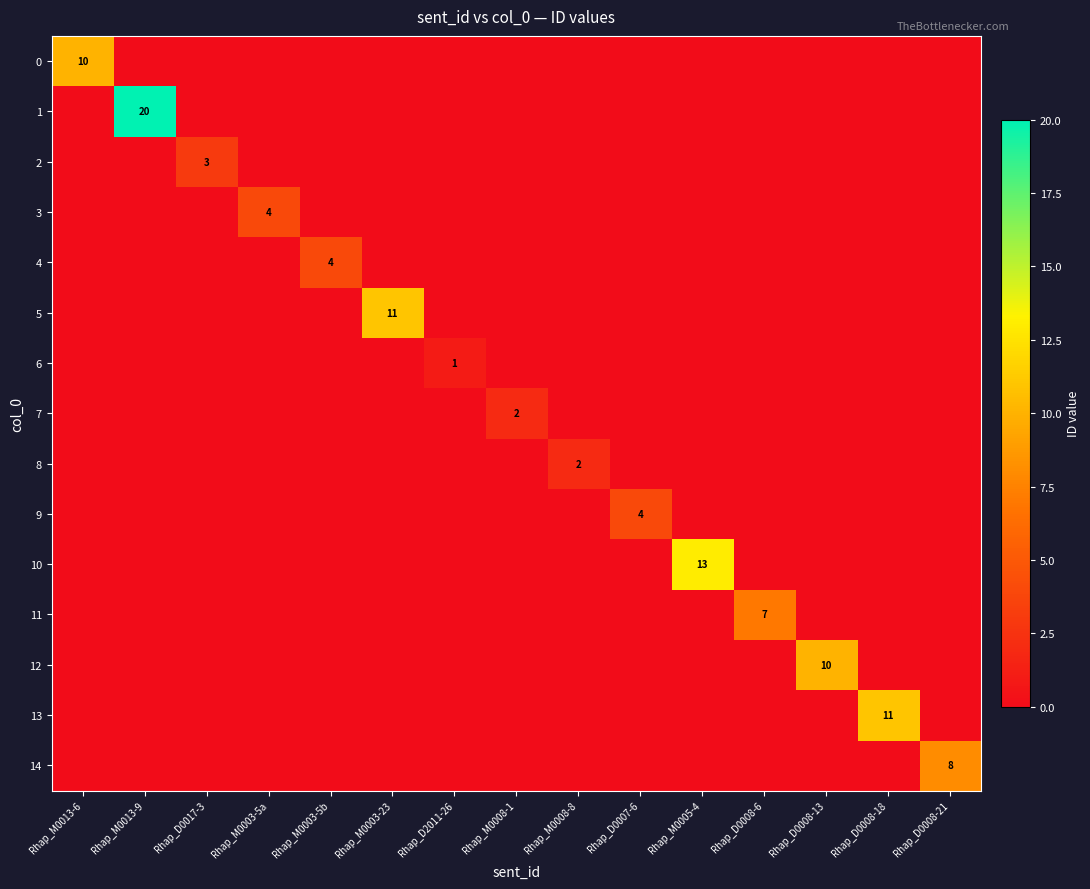

Is the value of 9 at Rhap_D0007-6 greater than the value of 2 at Rhap_M0008-1?

Yes